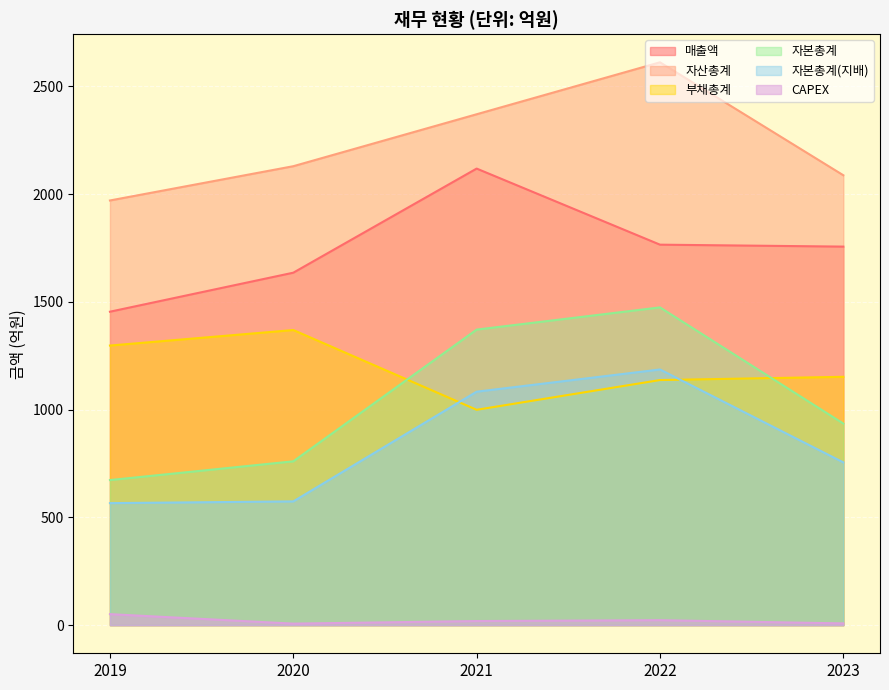

In 자산총계, how many points are higher than both neighbors (excluding endpoints)?

1